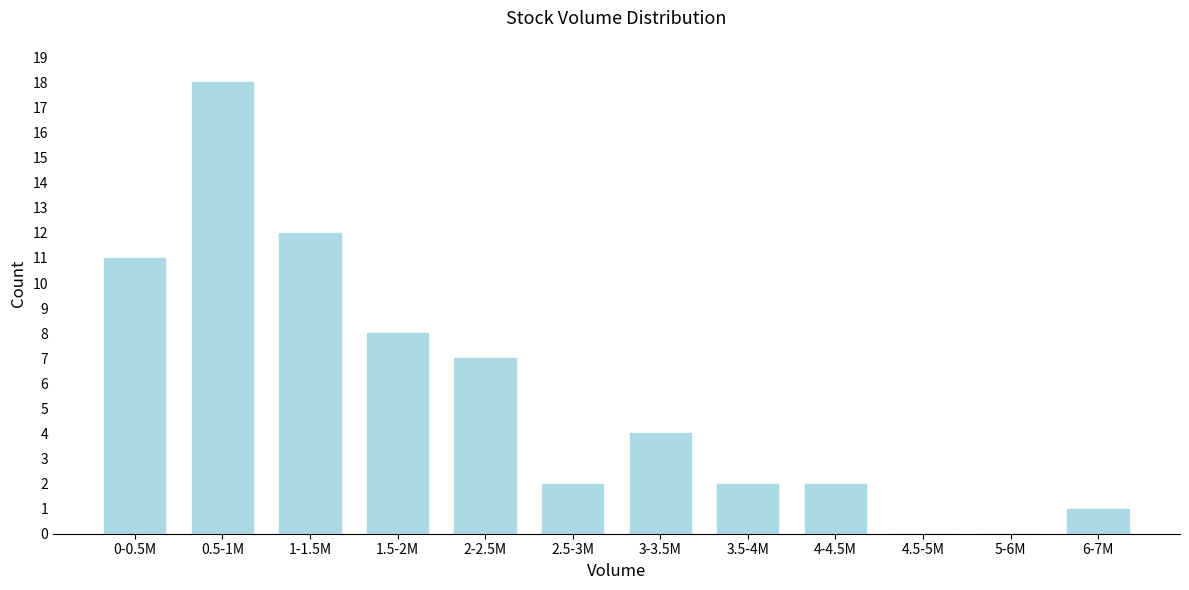

Reading left to right, extract all data points from this chart.

0-0.5M=11	0.5-1M=18	1-1.5M=12	1.5-2M=8	2-2.5M=7	2.5-3M=2	3-3.5M=4	3.5-4M=2	4-4.5M=2	4.5-5M=0	5-6M=0	6-7M=1